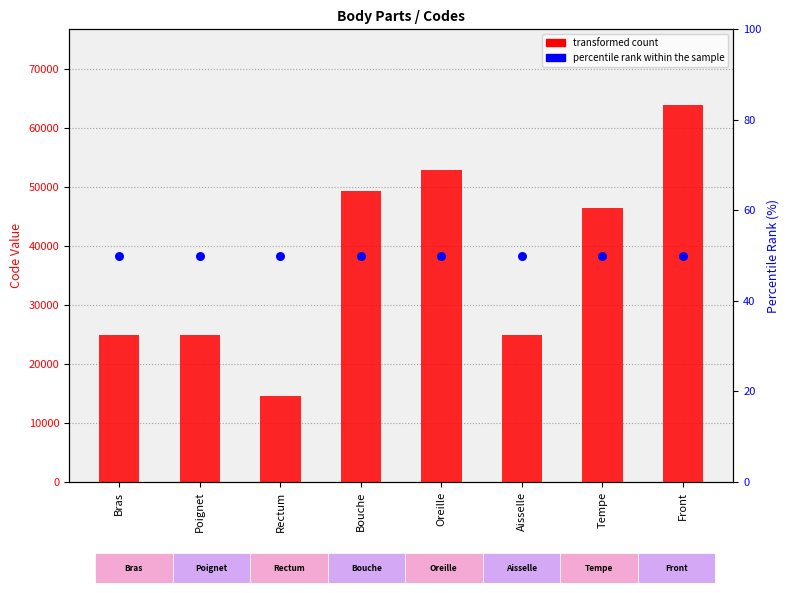

Is the value of percentile rank within the sample at Rectum greater than the value of transformed count at Rectum?

No